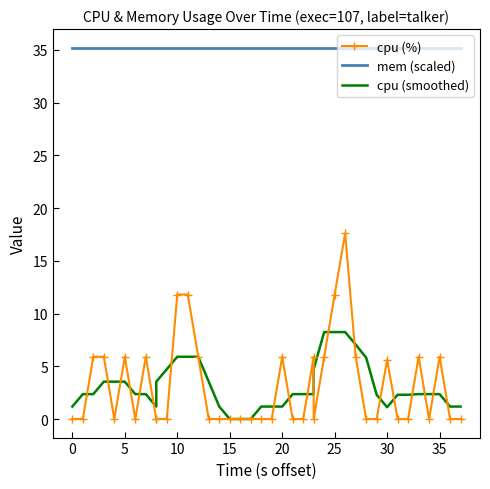

What is the value of the mem (scaled) point at the 36th from the left?

35.2